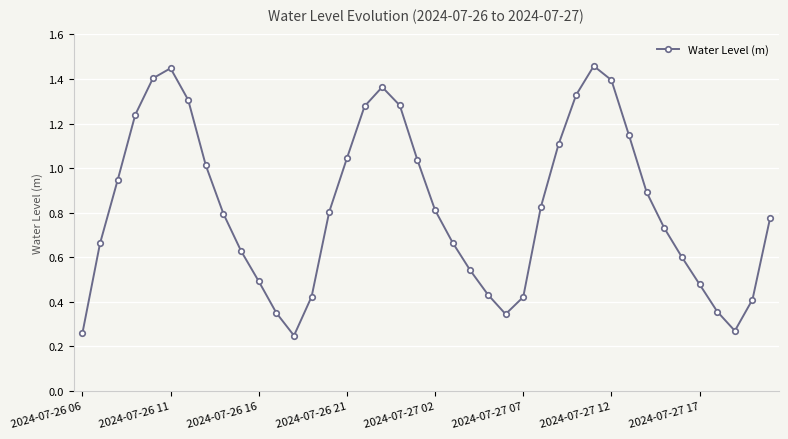

What is the sum of all values?

33.0